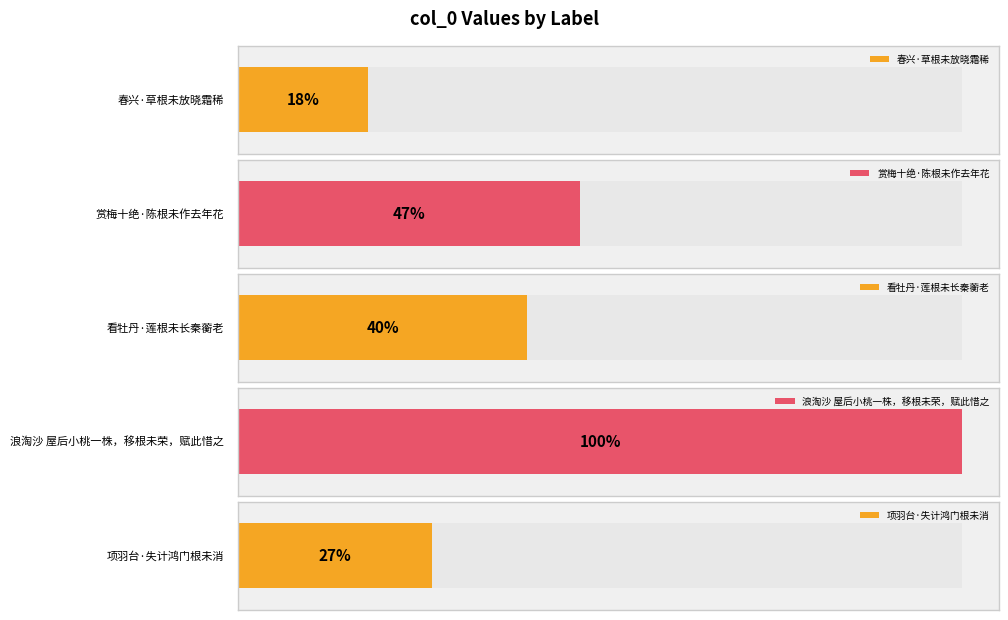

Where does the data first go above 302392?

赏梅十绝·陈根未作去年花